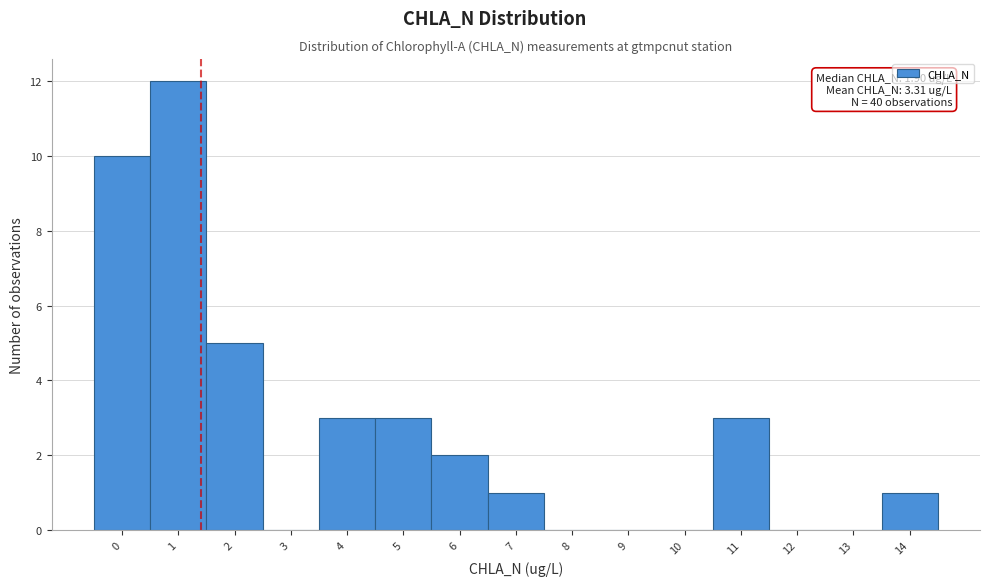

Reading left to right, extract all data points from this chart.

0=10	1=12	2=5	3=0	4=3	5=3	6=2	7=1	8=0	9=0	10=0	11=3	12=0	13=0	14=1